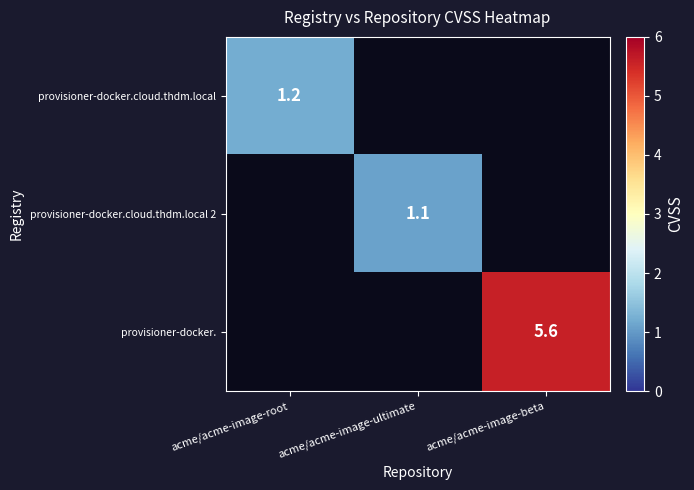

The value of provisioner-docker.cloud.thdm.local at acme/acme-image-root is 1.2. True or false?

True